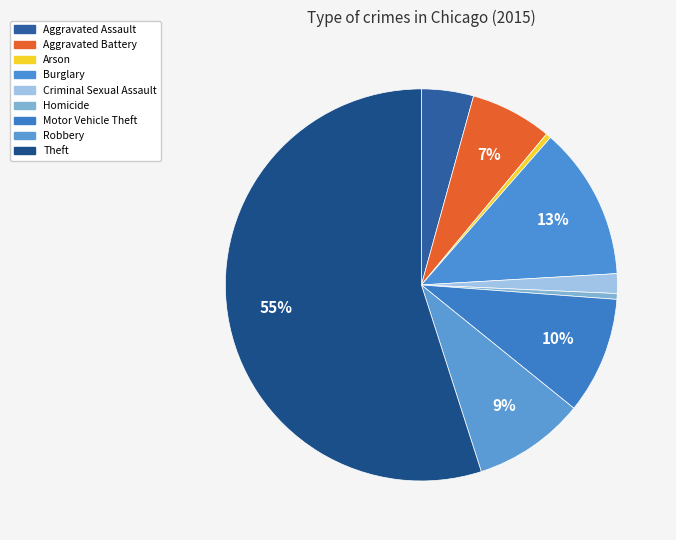

What percentage is NOT represented by Burglary?

87.4%